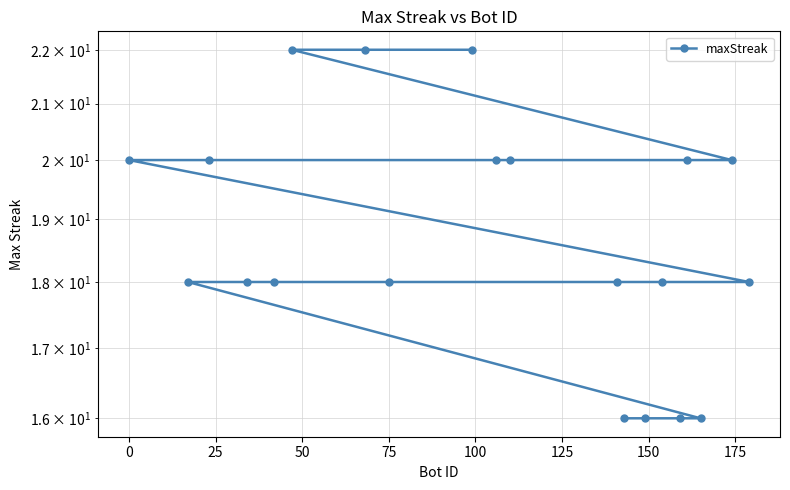

How many values are between 18 and 20?

13